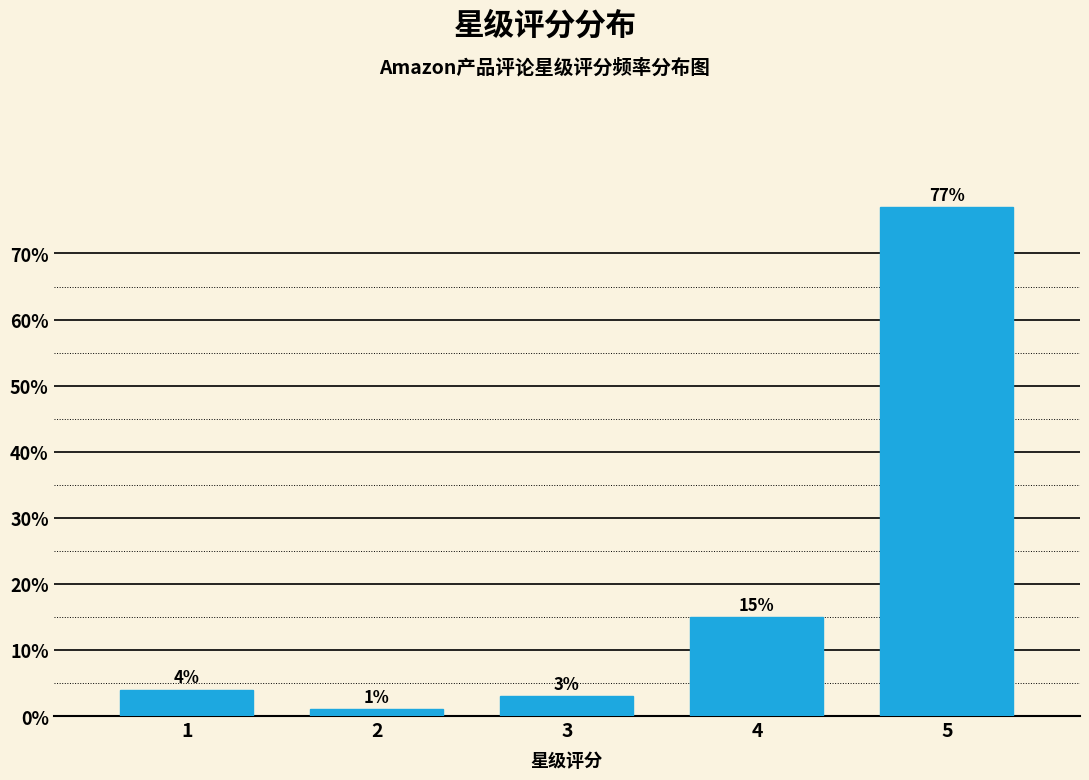

Reading left to right, extract all data points from this chart.

1=4	2=1	3=3	4=15	5=77